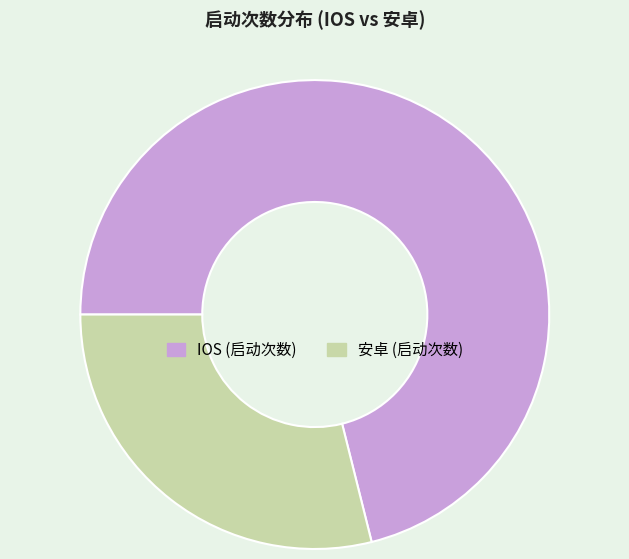

True or false: 安卓 accounts for 42% of the total.

False